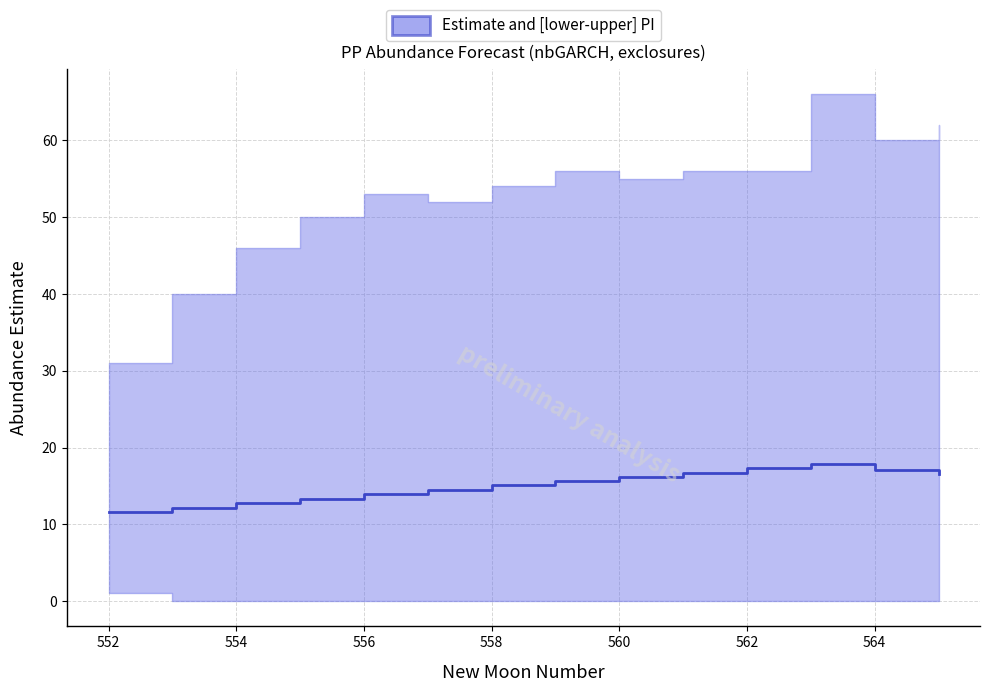

How many lines are shown in the chart?

1